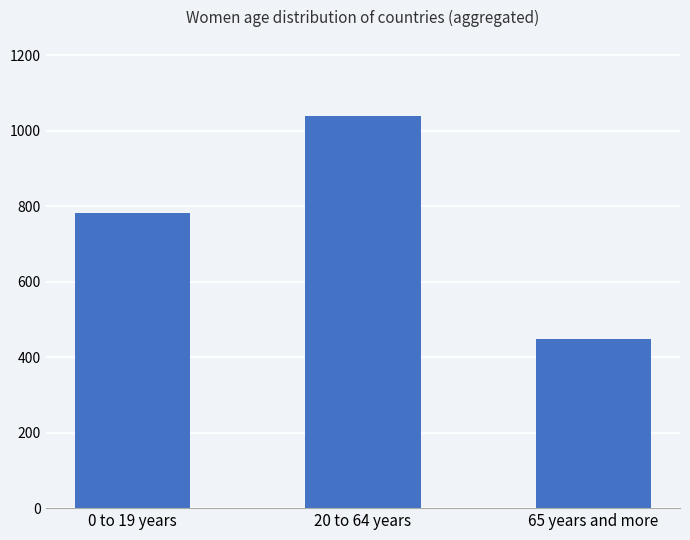

What is the average value?

757